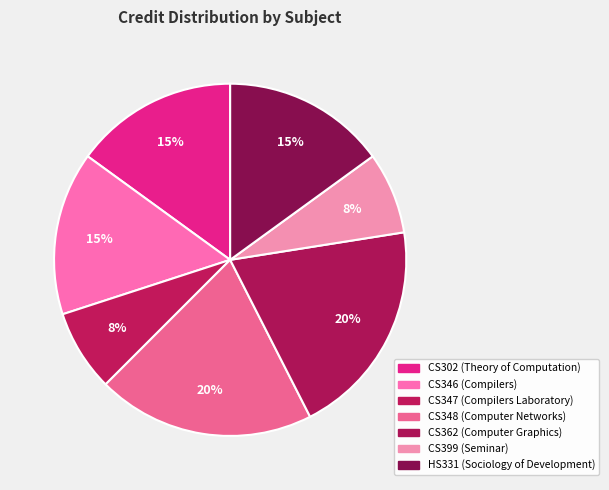

Which category has the biggest portion of the pie?

CS348 (Computer Networks)